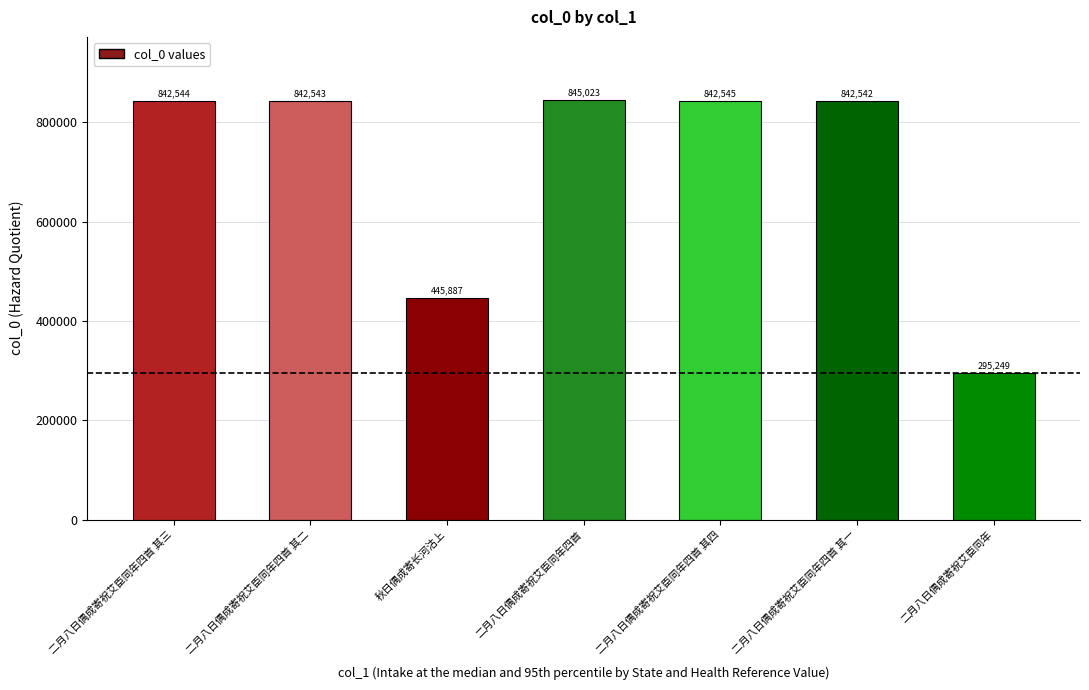

What is the maximum value shown in the chart?

845023